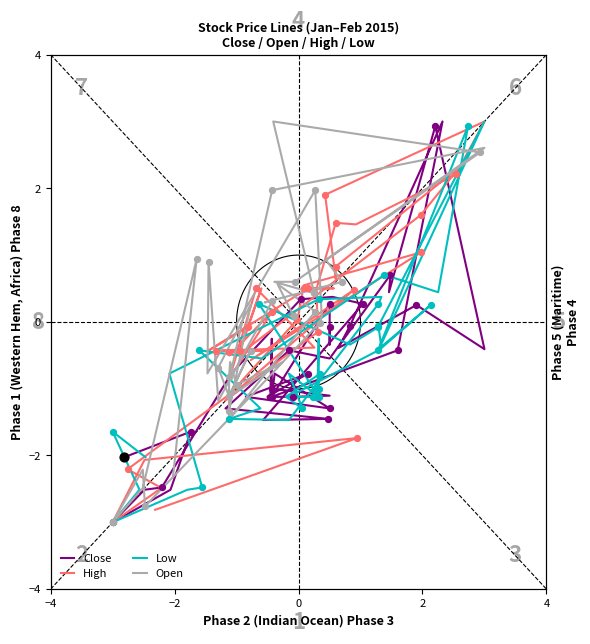

At how many categories does at least one series exceed -2?

35